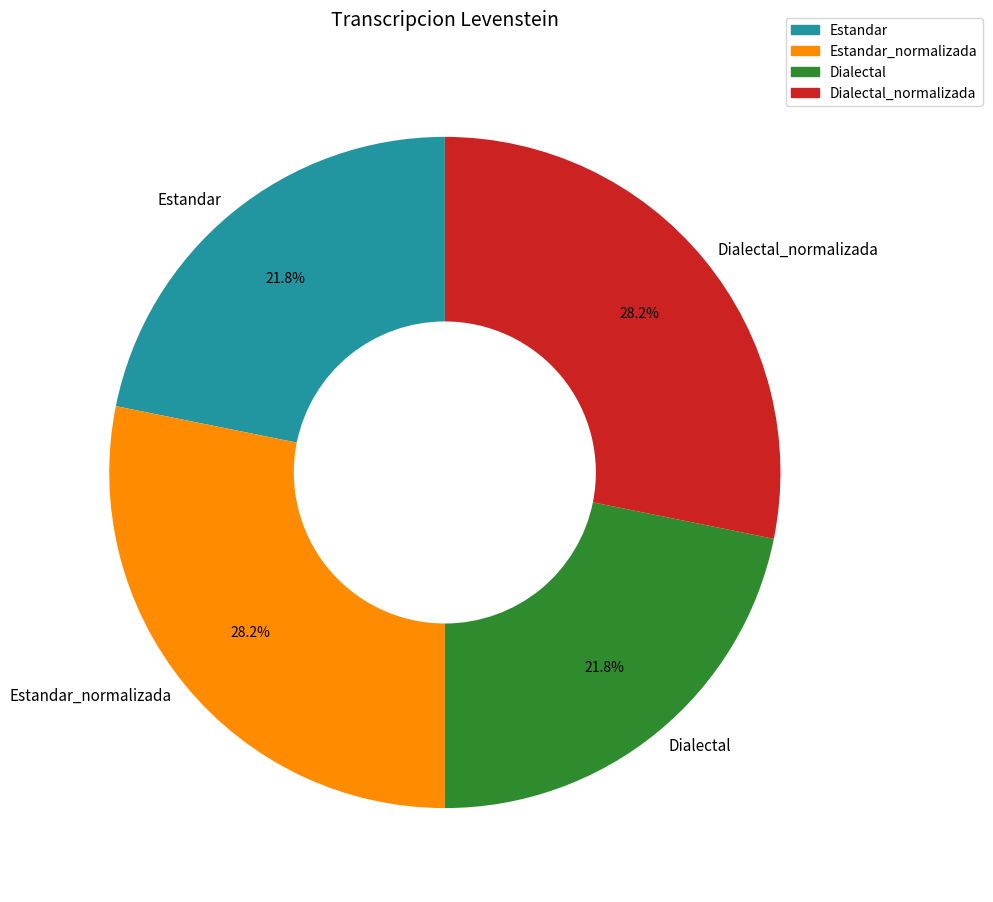

What percentage is NOT represented by Estandar?

78.2%